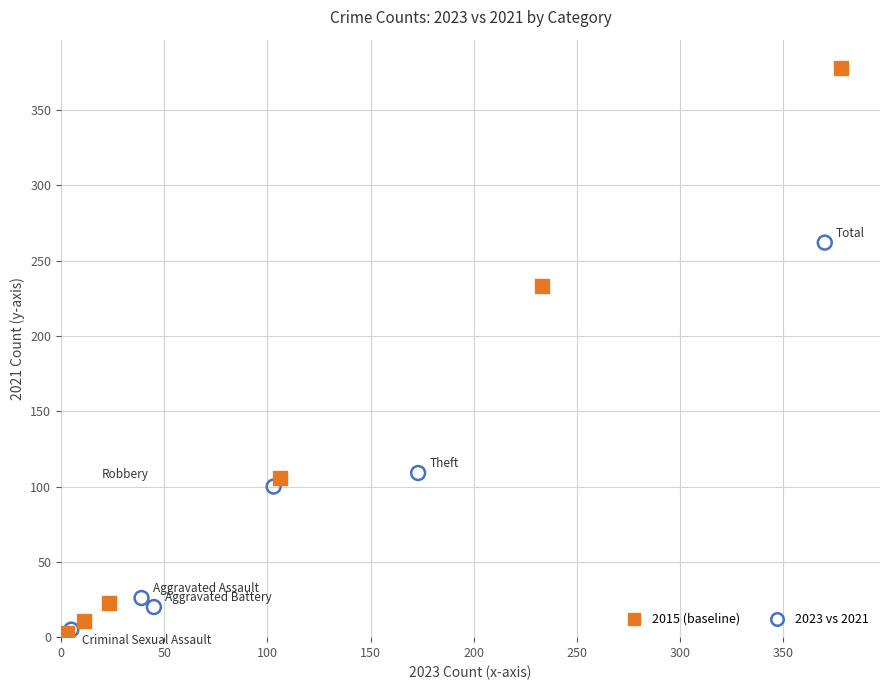

Which series contains the highest Y value?

2015 (baseline)